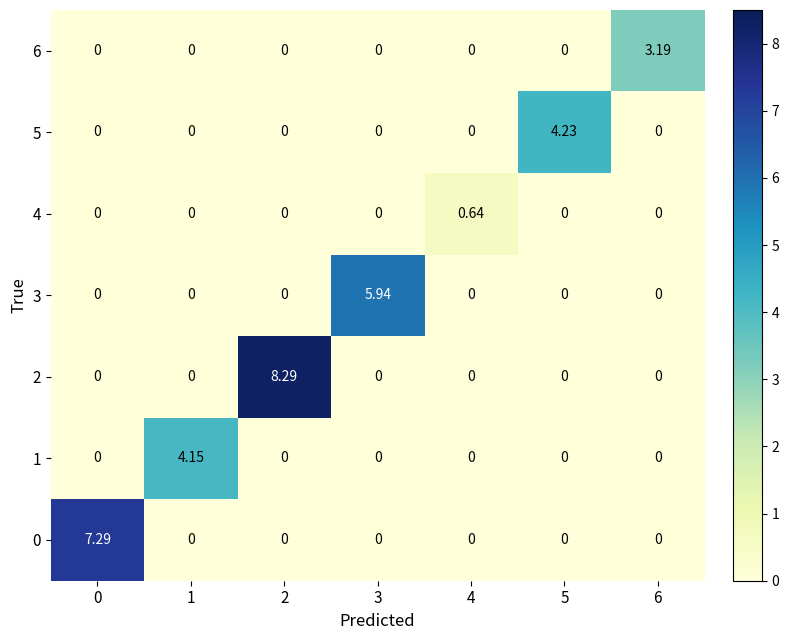

How many data points does each series have?

7